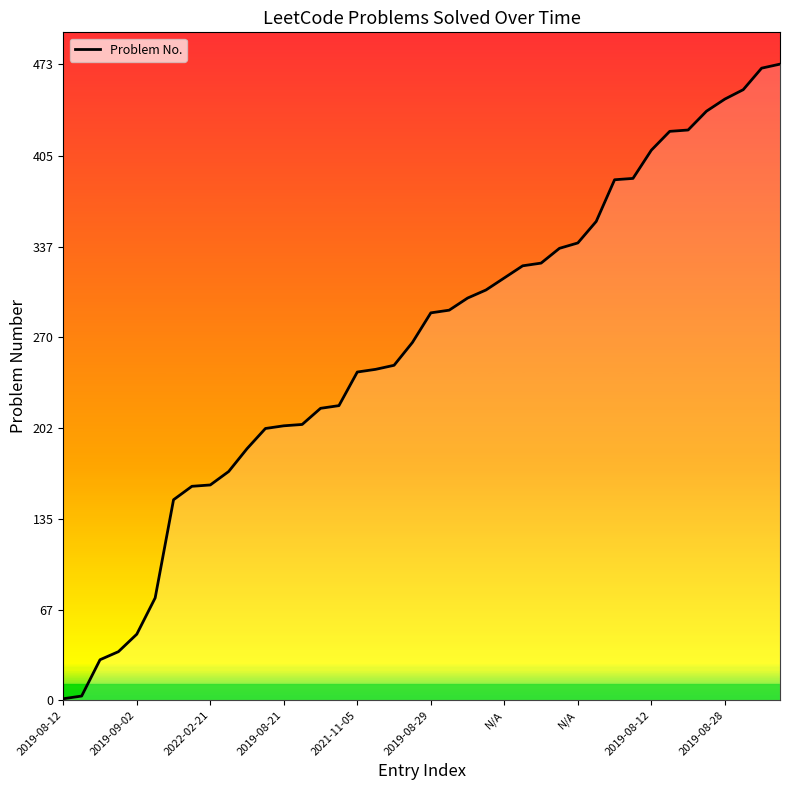

What is the greatest value displayed?

473